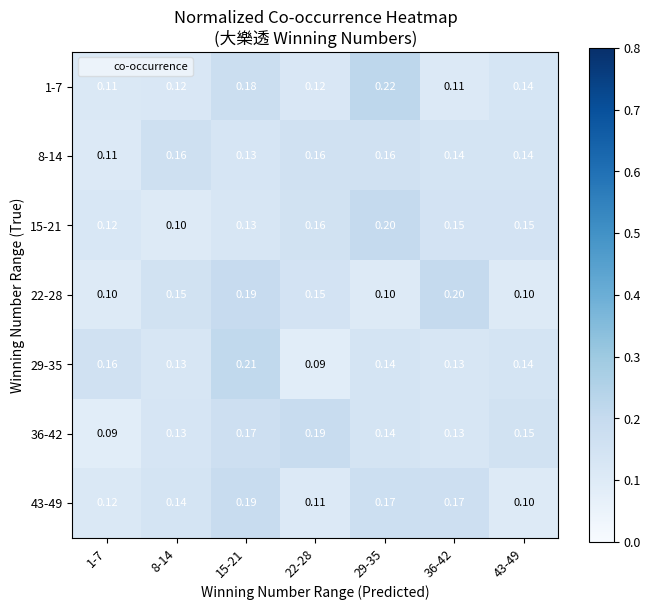

Is the value of 8-14 at 15-21 greater than the value of 43-49 at 29-35?

No